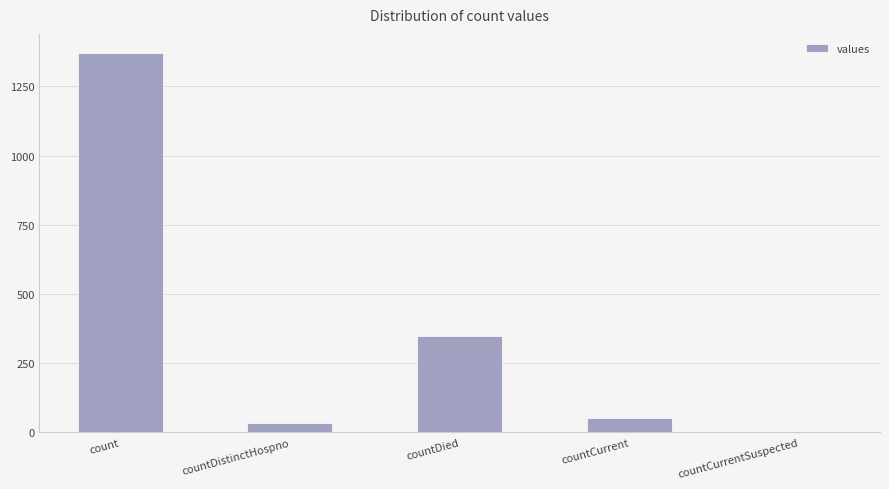

What is the greatest value displayed?

1371